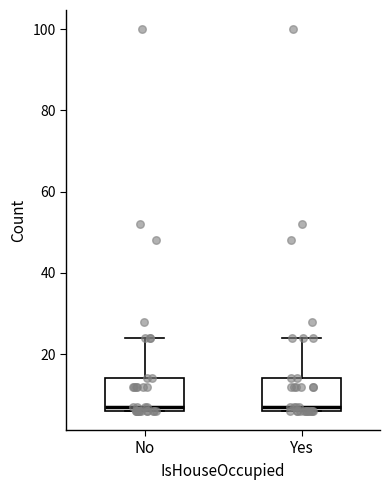

Where is the upper edge of the box for No on the y-axis? The values are not printed on the chart, so give them approximately, as read against the axis.

14